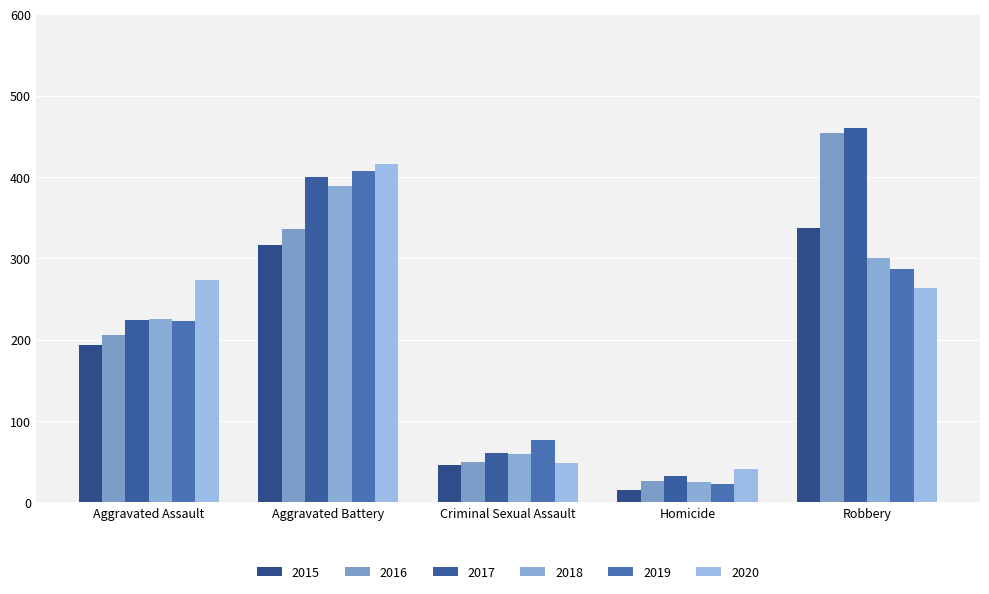

Which series has the largest range (max minus min)?

2016